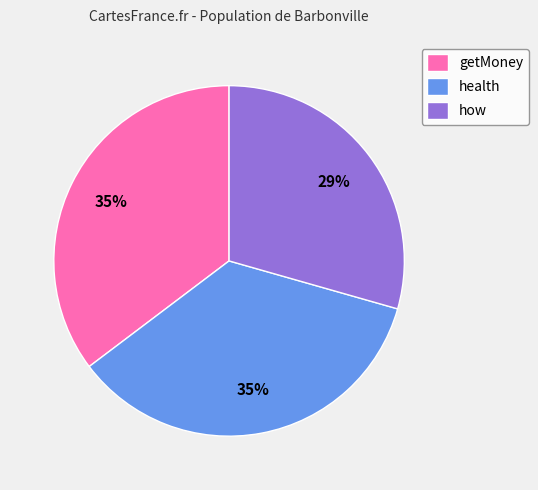

Does getMoney represent more than half of the total?

No